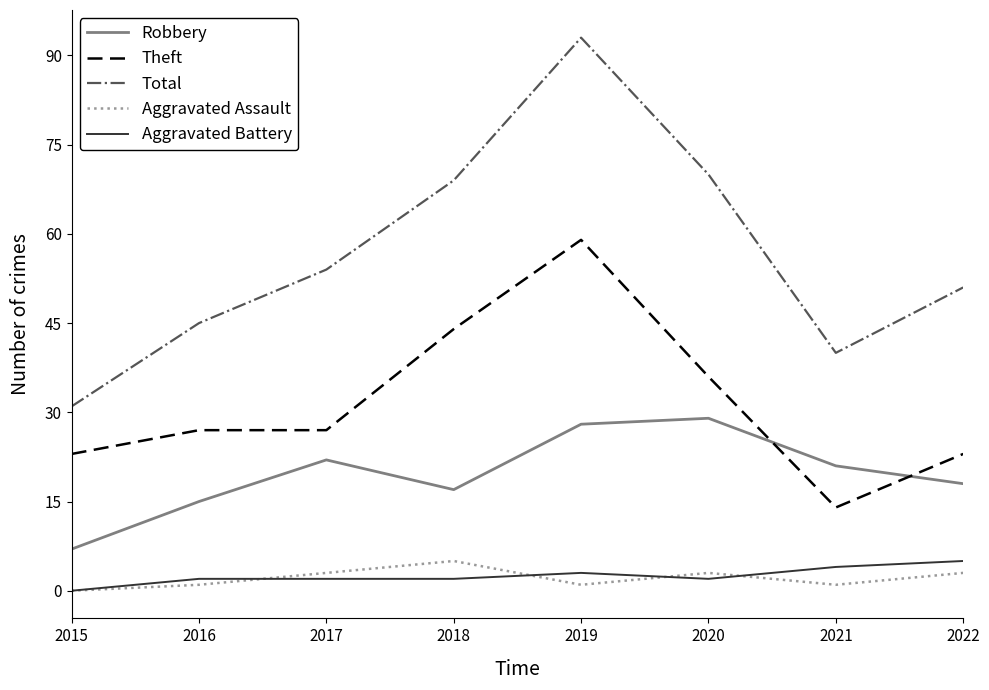

Reading left to right, what are all the values shown in this chart?

Robbery: 7	15	22	17	28	29	21	18
Theft: 23	27	27	44	59	36	14	23
Total: 31	45	54	69	93	70	40	51
Aggravated Assault: 0	1	3	5	1	3	1	3
Aggravated Battery: 0	2	2	2	3	2	4	5